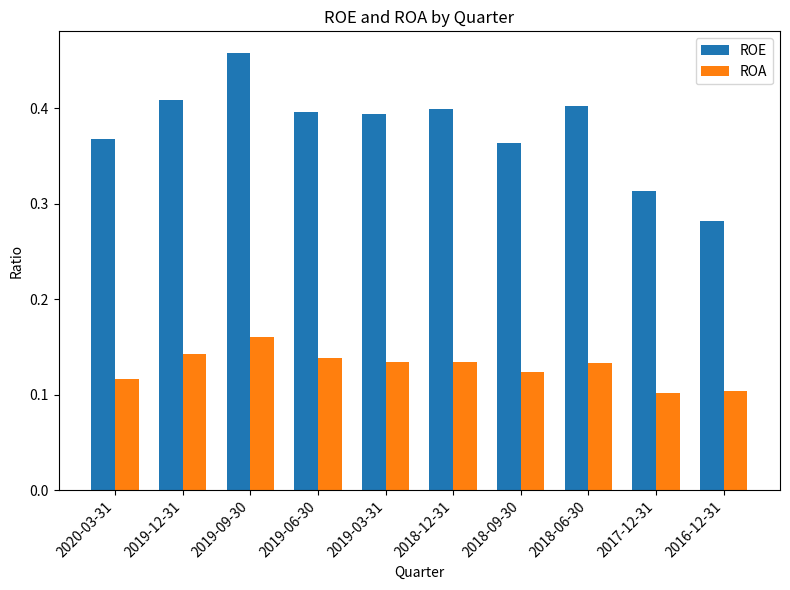

Which series has the largest total across all categories?

ROE